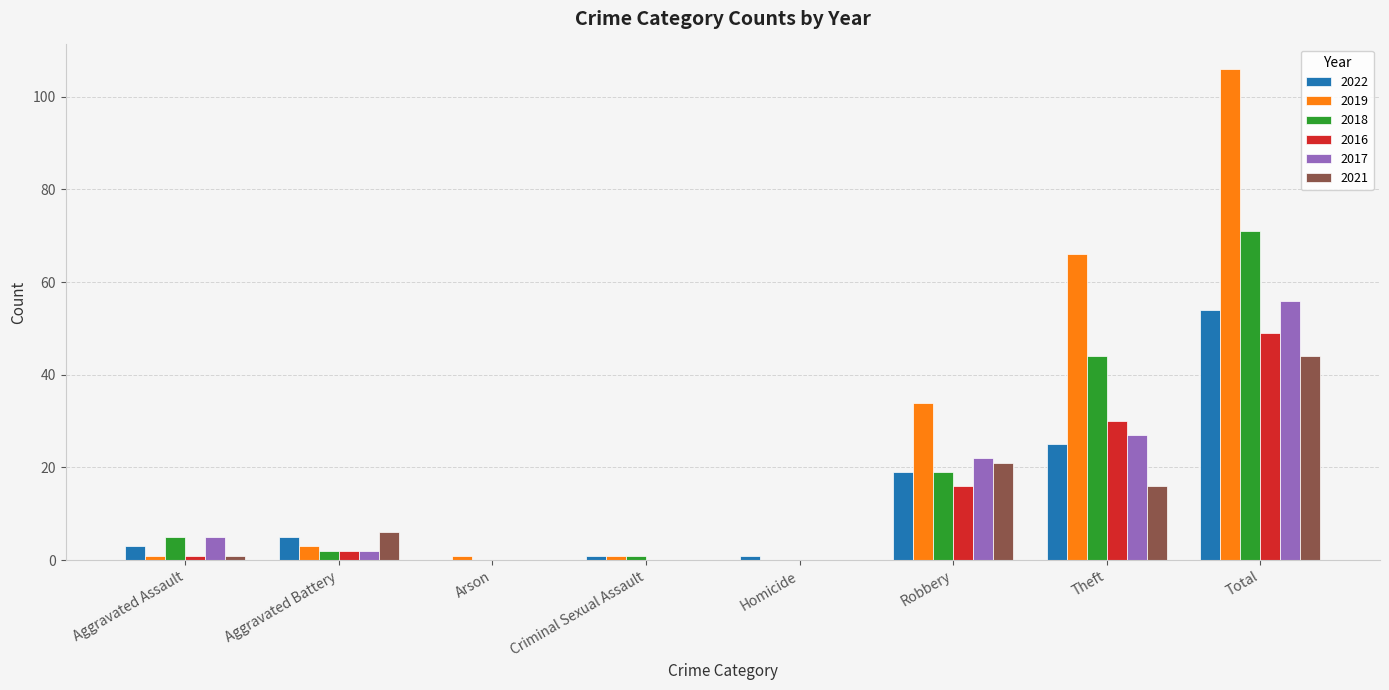

What are all the series names shown in the legend?

2022, 2019, 2018, 2016, 2017, 2021